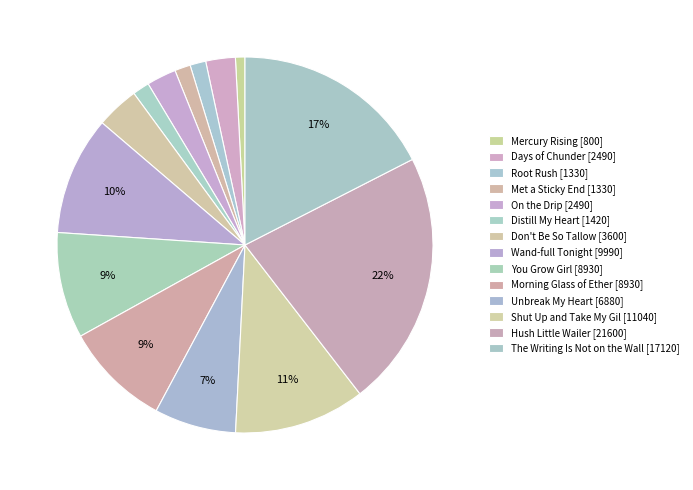

How many slices are in this pie chart?

14